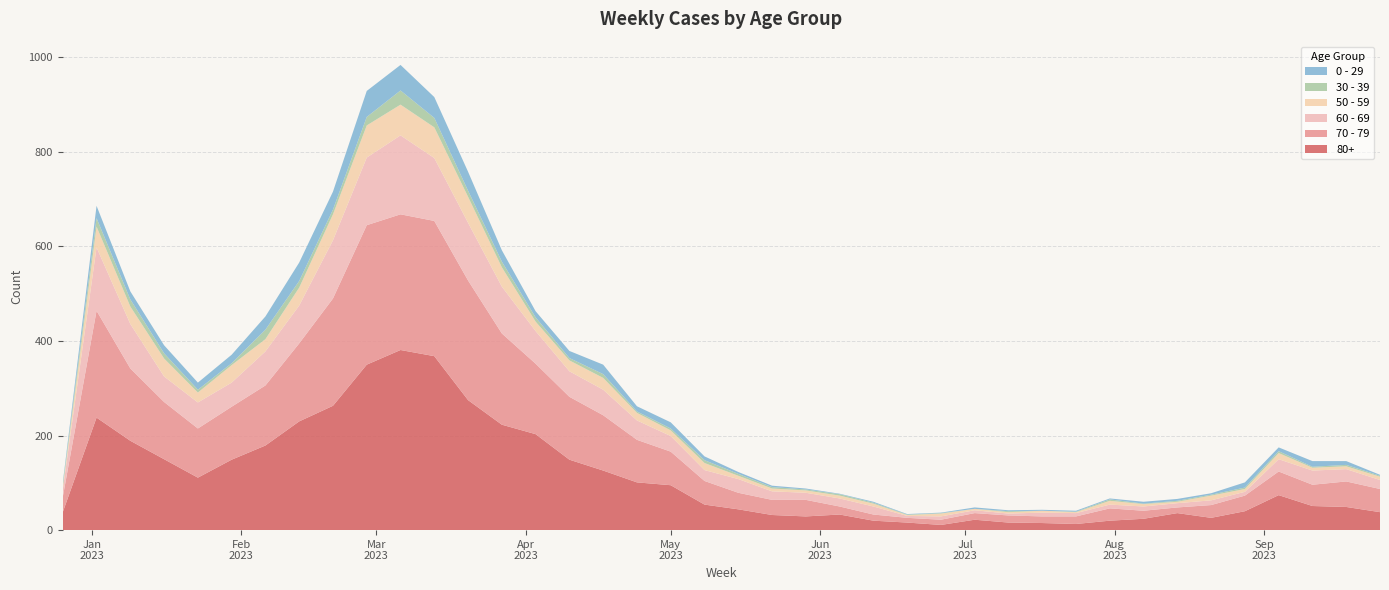

Reading left to right, what are all the values shown in this chart?

80+: 38	238	189	150	111	149	179	230	263	350	381	368	275	223	203	149	126	101	95	54	44	32	29	33	20	16	11	22	16	15	13	20	24	36	26	40	74	51	49	38
70 - 79: 32	226	153	121	104	112	127	165	227	295	287	286	253	193	149	133	117	90	71	50	35	32	35	17	13	10	11	14	15	14	16	26	17	12	27	33	50	45	54	49
60 - 69: 16	134	94	54	55	51	72	80	123	143	167	133	122	99	69	54	54	41	33	23	29	18	15	17	17	4	7	6	4	8	7	8	9	9	10	8	26	30	26	19
50 - 59: 5	44	37	38	21	37	26	38	55	68	65	65	55	41	20	23	25	16	12	15	7	6	5	6	6	2	6	3	3	4	2	8	5	3	10	6	13	6	6	7
30 - 39: 5	18	15	11	6	4	20	14	10	18	30	20	13	12	9	5	8	3	4	6	4	3	2	3	2	1	1	0	2	0	1	3	1	2	2	3	4	2	3	2
0 - 29: 4	26	17	17	15	18	28	39	38	55	54	44	40	24	13	15	20	11	13	8	4	3	2	1	2	1	1	3	2	2	2	2	4	4	3	11	8	12	8	2